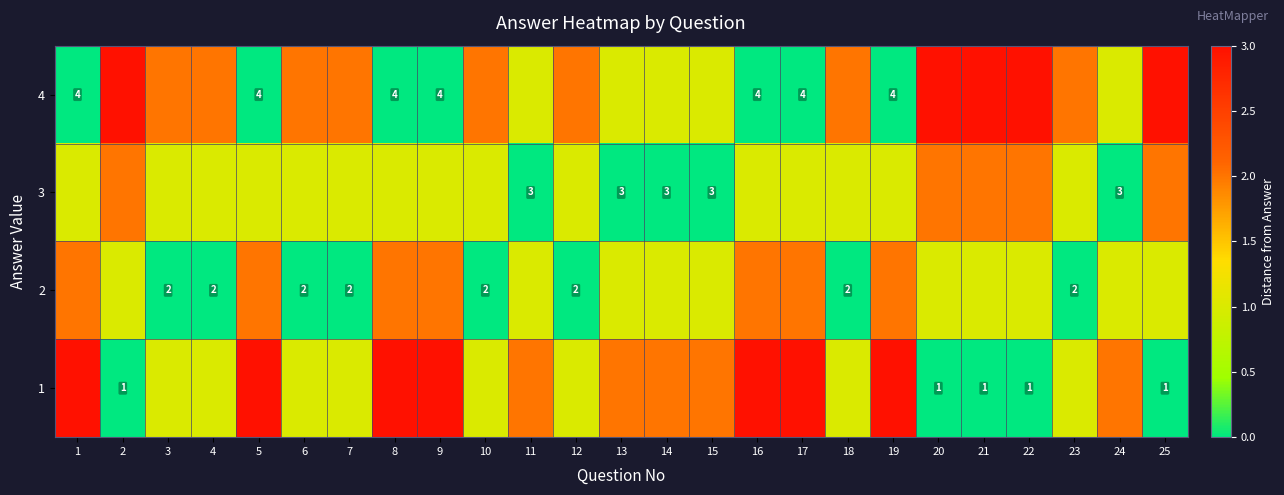

What is the difference between the highest and lowest values at 7?

2